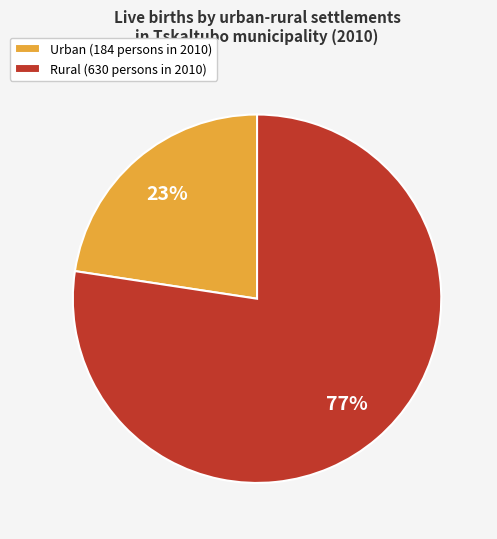

To the nearest percent, what percentage of the pie is Rural (630 persons in 2010)?

77%